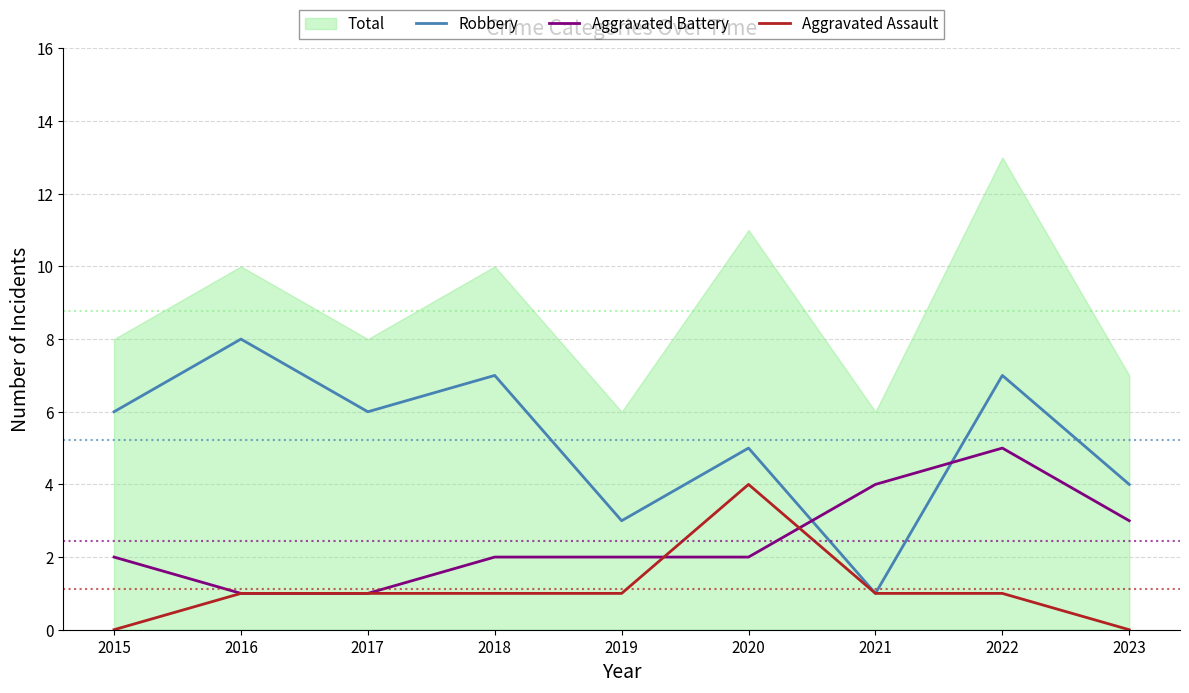

The Robbery series shows 4 at 2019. True or false?

False